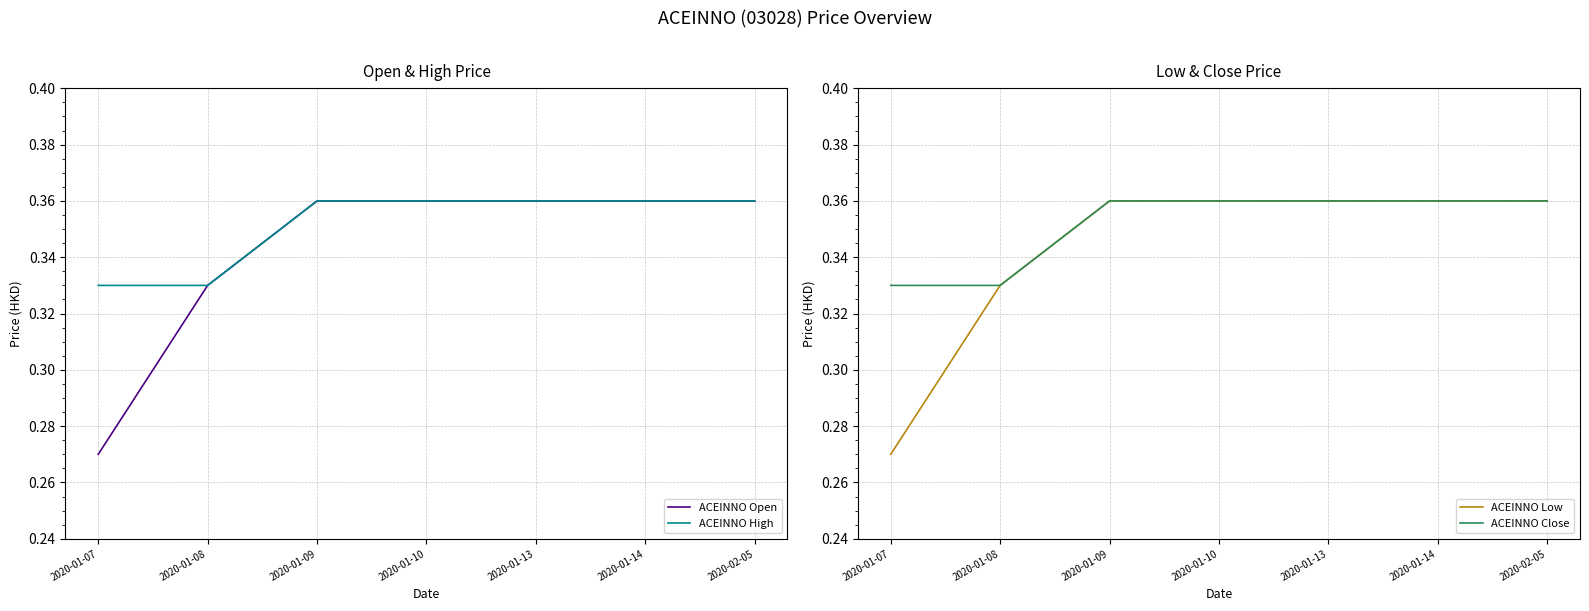

Rank the categories by ACEINNO Open value from highest to lowest.

2020-01-09, 2020-01-10, 2020-01-13, 2020-01-14, 2020-02-05, 2020-01-08, 2020-01-07